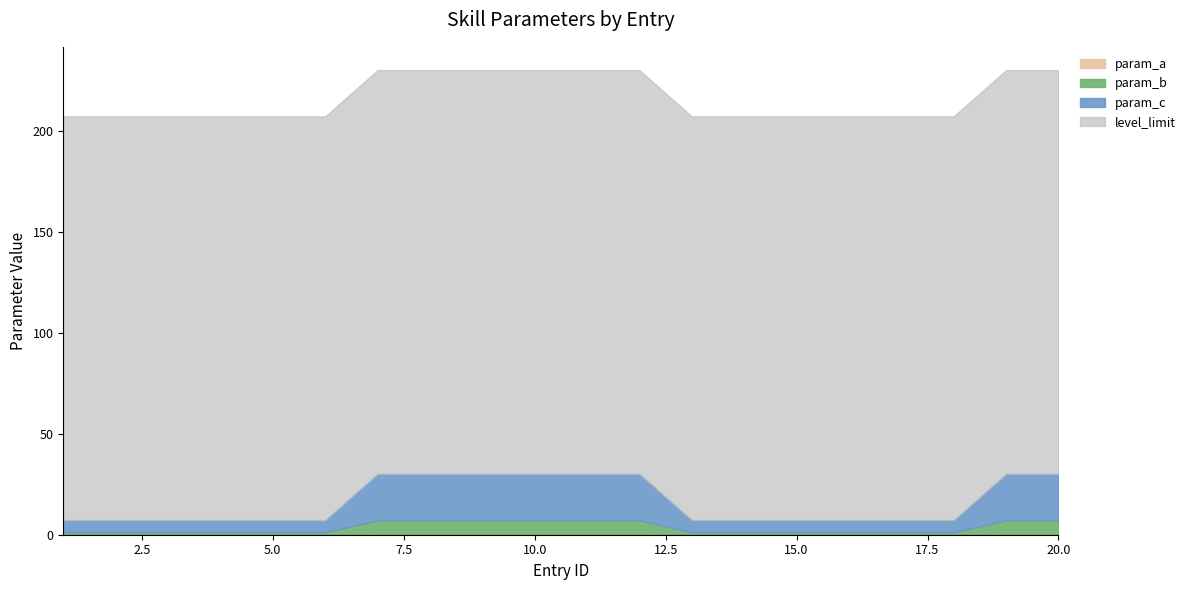

Which series has the widest spread of values?

param_c